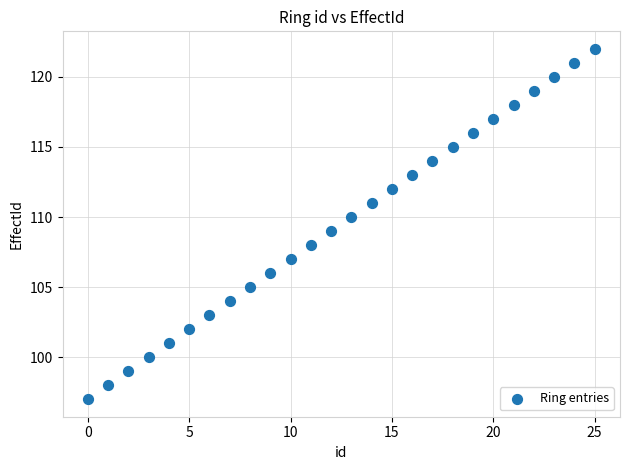

What is the range of Y values (max minus min)?

25